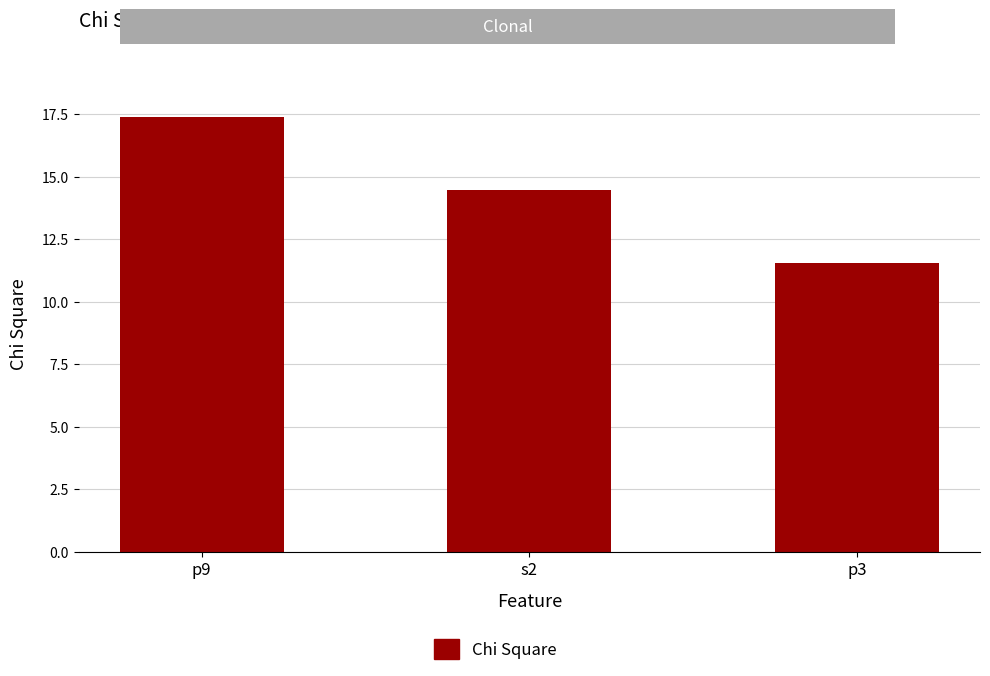

Reading left to right, list all the values displayed in this chart.

p9=17.4	s2=14.4	p3=11.5